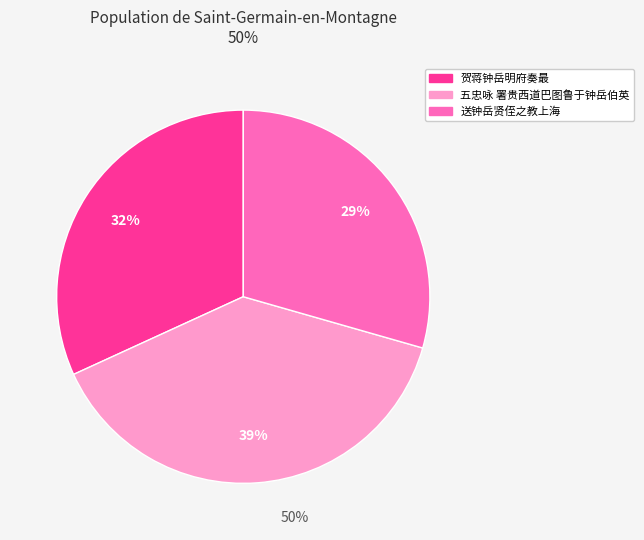

True or false: 送钟岳贤侄之教上海 accounts for 29% of the total.

True